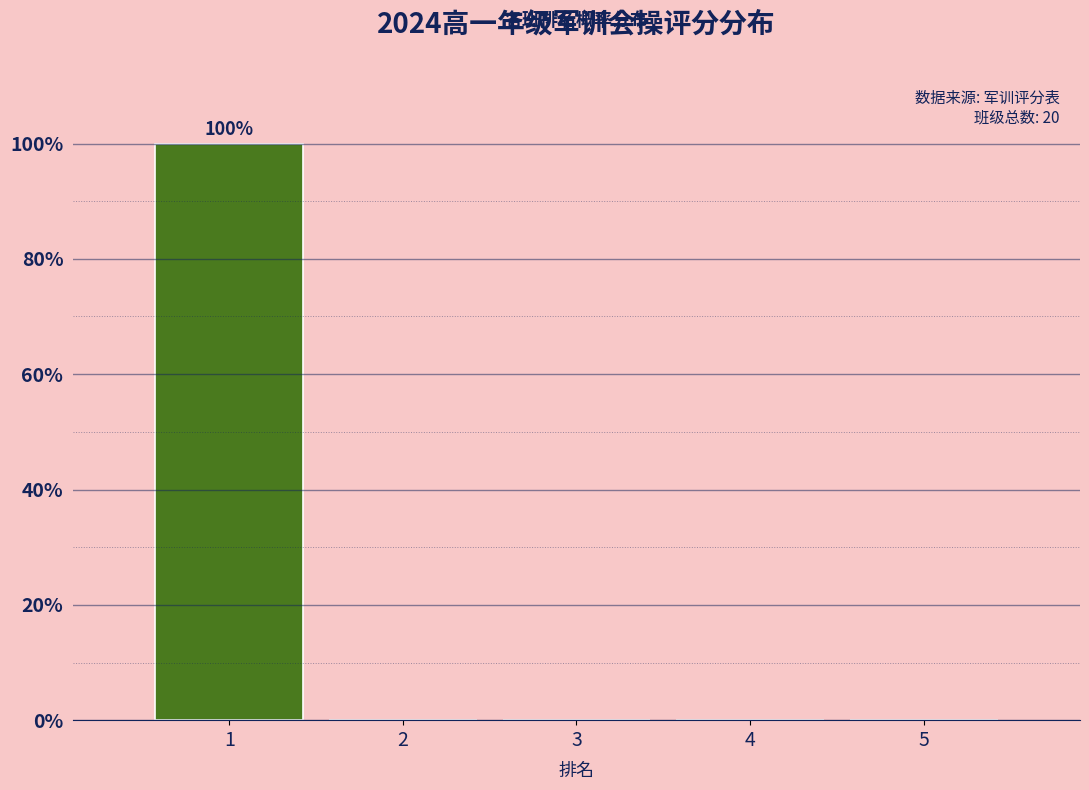

Which range on the x-axis has the tallest bar?

0.5 to 1.5